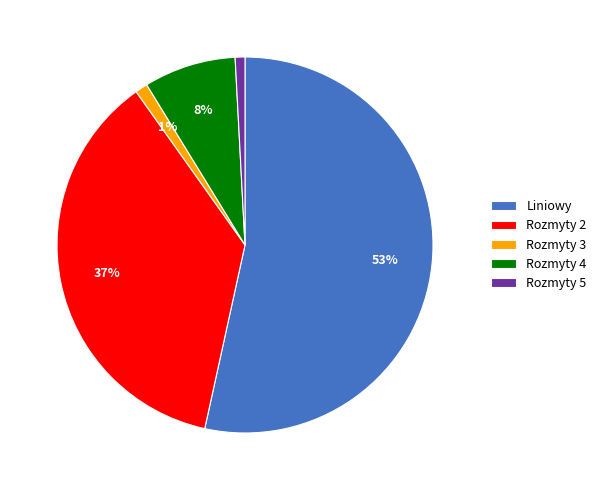

How many segments does this pie chart have?

5